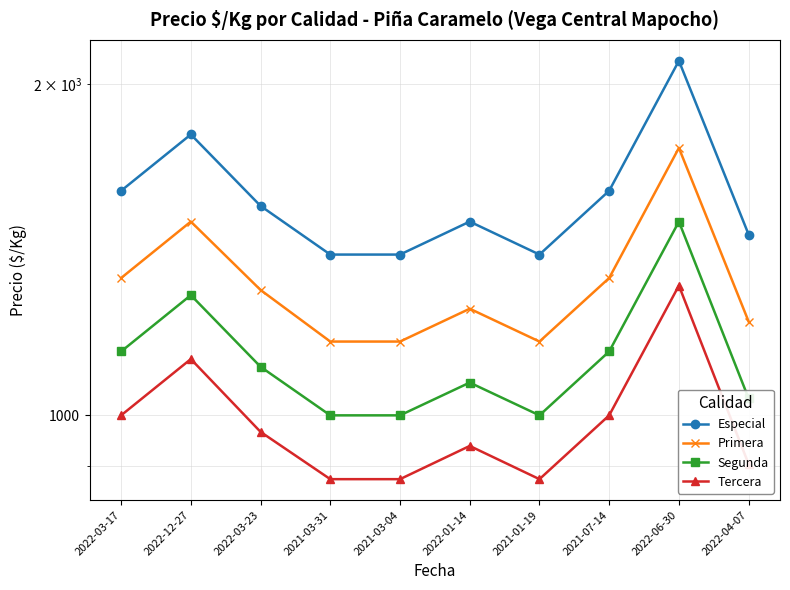

Reading left to right, extract all data points from this chart.

Especial: 2022-03-17=1600	2022-12-27=1800	2022-03-23=1550	2021-03-31=1400	2021-03-04=1400	2022-01-14=1500	2021-01-19=1400	2021-07-14=1600	2022-06-30=2100	2022-04-07=1460
Primera: 2022-03-17=1333	2022-12-27=1500	2022-03-23=1300	2021-03-31=1167	2021-03-04=1167	2022-01-14=1250	2021-01-19=1167	2021-07-14=1333	2022-06-30=1750	2022-04-07=1217
Segunda: 2022-03-17=1143	2022-12-27=1286	2022-03-23=1107	2021-03-31=1000	2021-03-04=1000	2022-01-14=1071	2021-01-19=1000	2021-07-14=1143	2022-06-30=1500	2022-04-07=1036
Tercera: 2022-03-17=1000	2022-12-27=1125	2022-03-23=966	2021-03-31=875	2021-03-04=875	2022-01-14=938	2021-01-19=875	2021-07-14=1000	2022-06-30=1312	2022-04-07=903